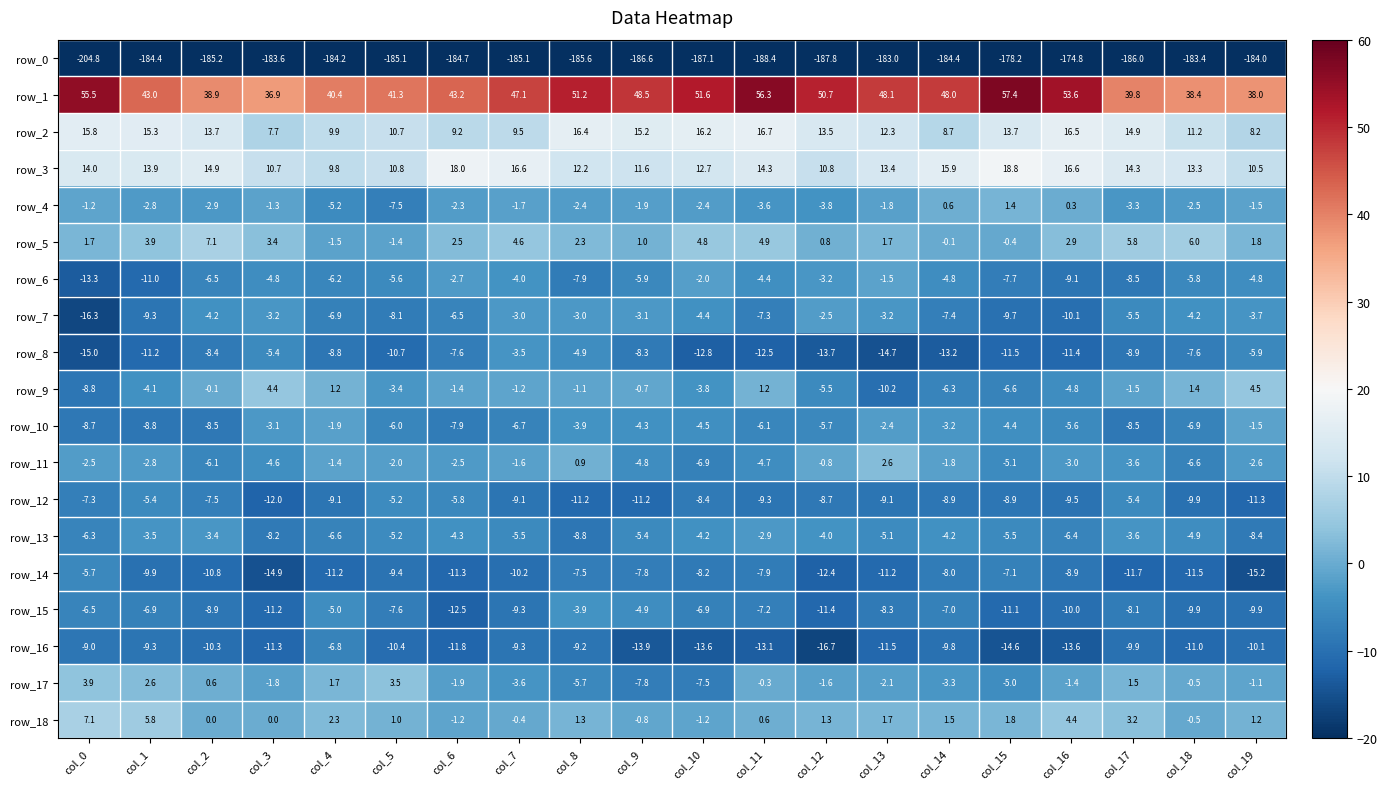

At which label does row_1 first exceed 48?

col_0